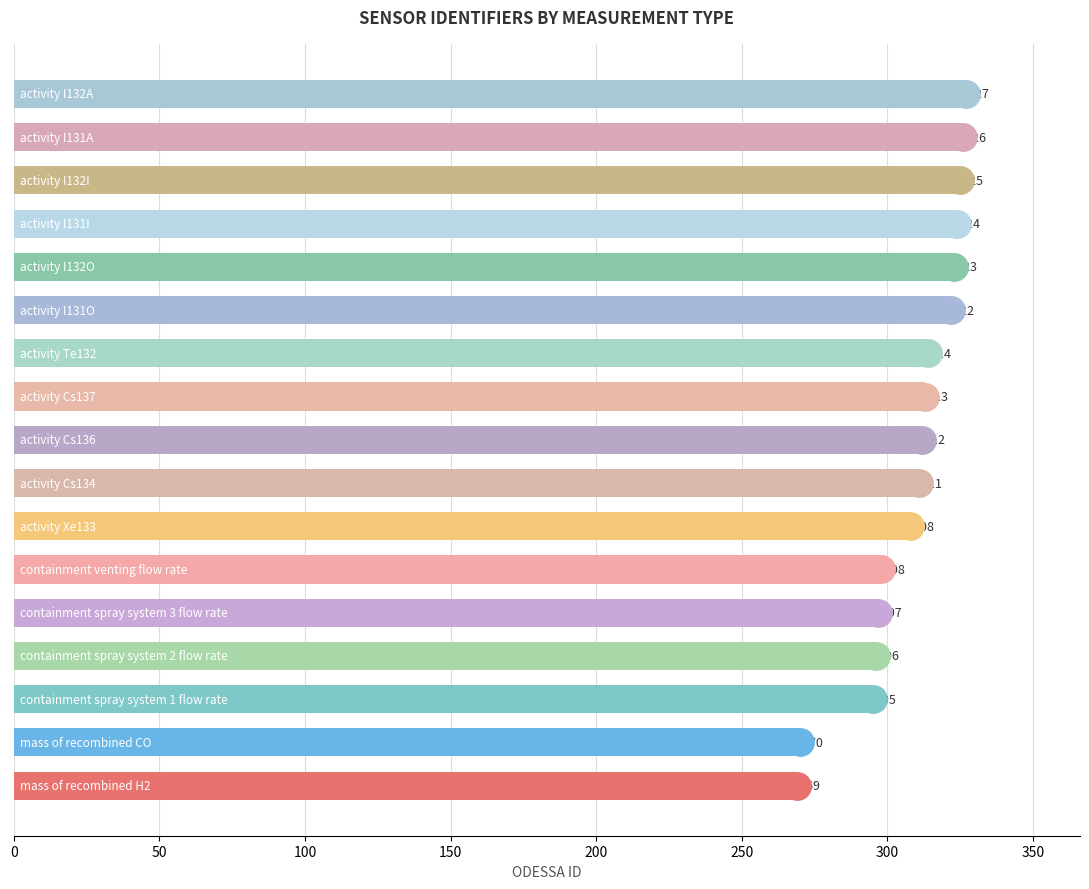

Between 14 and 400, which is larger?

400